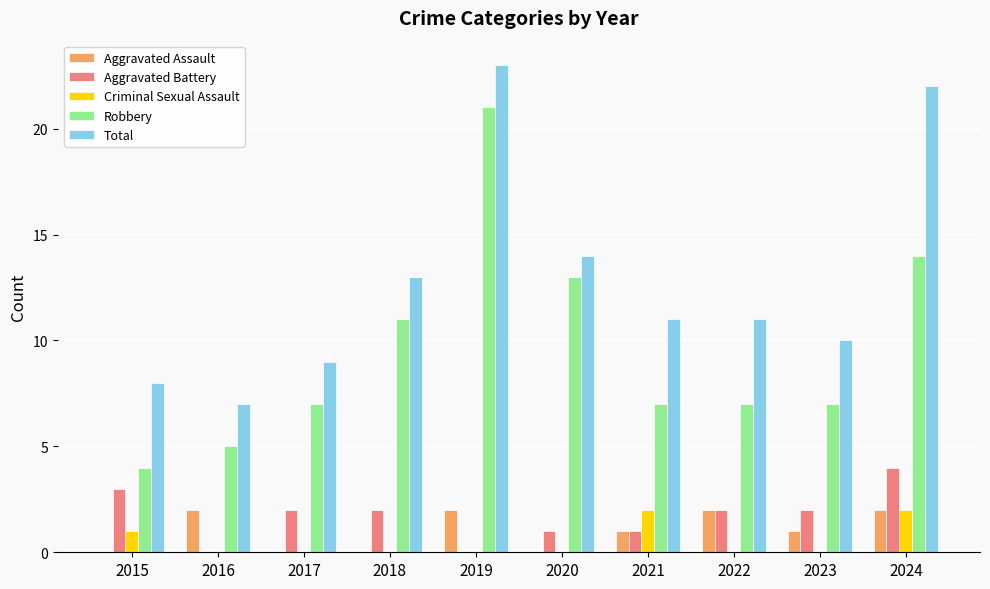

At which label does Robbery reach its peak?

2019